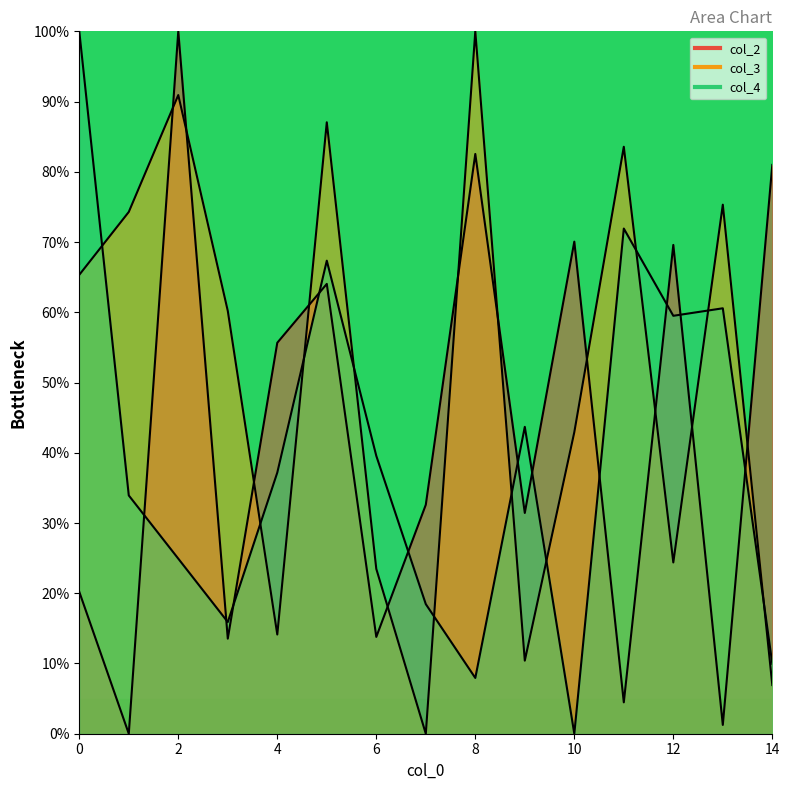

True or false: col_4 has more than 1 points higher than both neighbors.

True